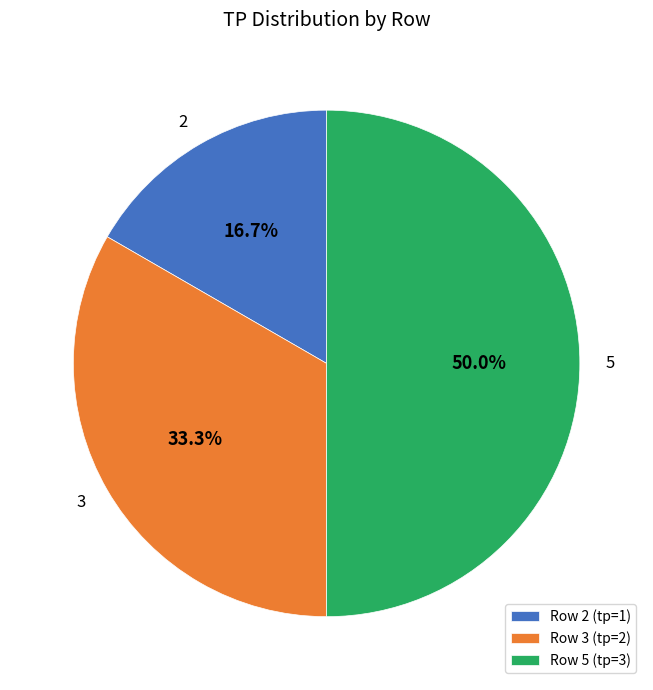

Which slice is the largest?

5